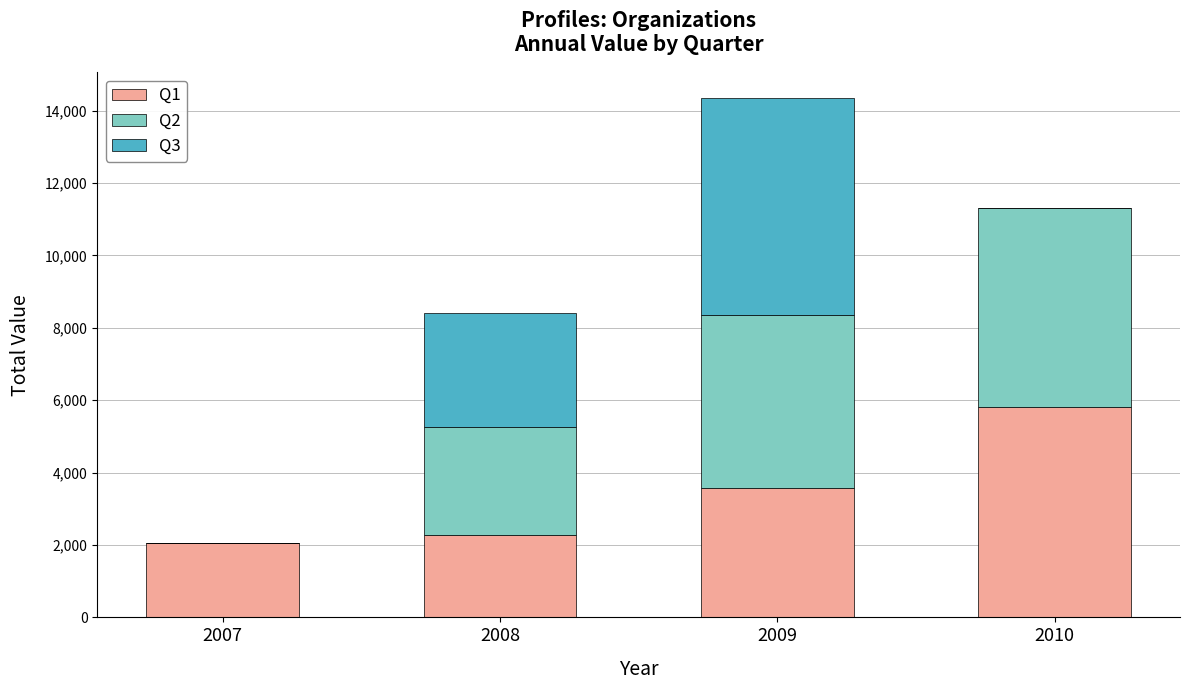

At which category is the sum across all series the highest?

2009